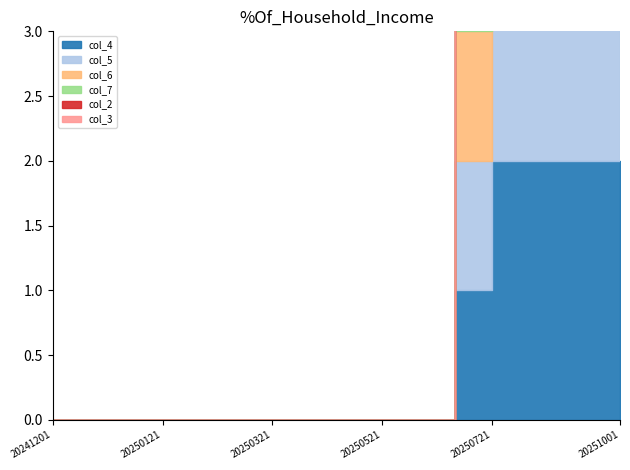

What are all the series names shown in the legend?

col_4, col_5, col_6, col_7, col_2, col_3